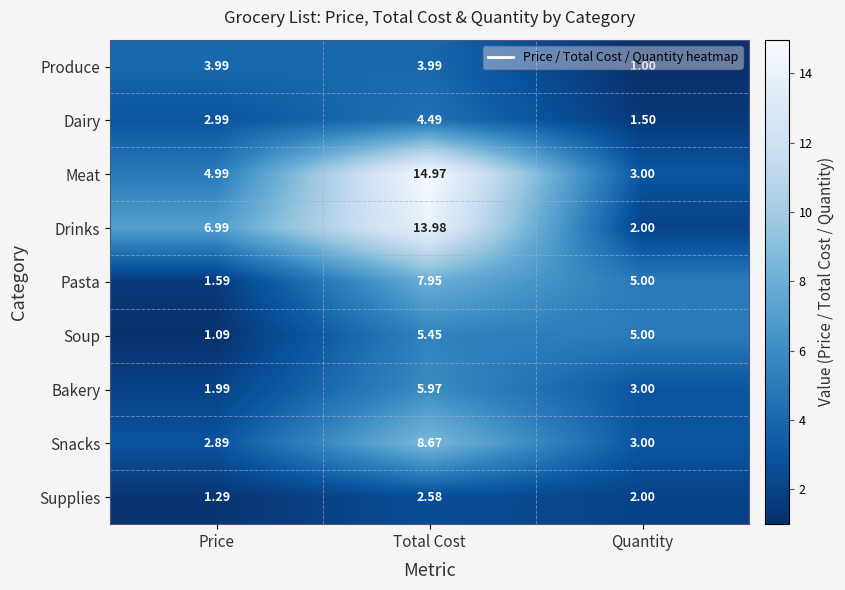

At which category is the sum across all series the highest?

Total Cost